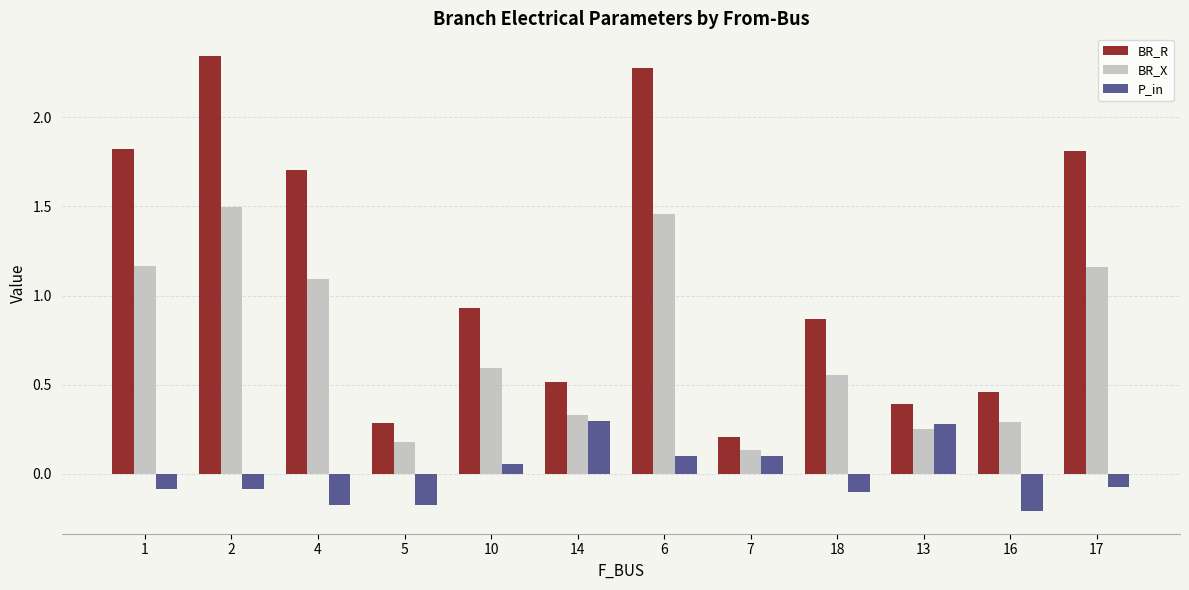

What is the sum of the BR_R values at 6 and 1?

4.1